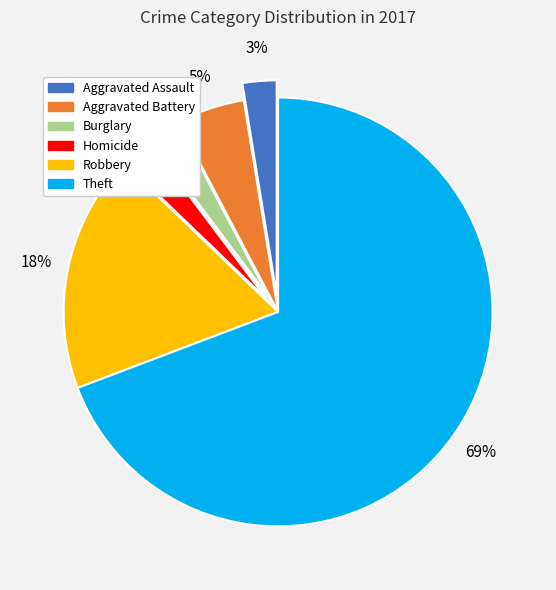

To the nearest percent, what is the average slice percentage?

17%